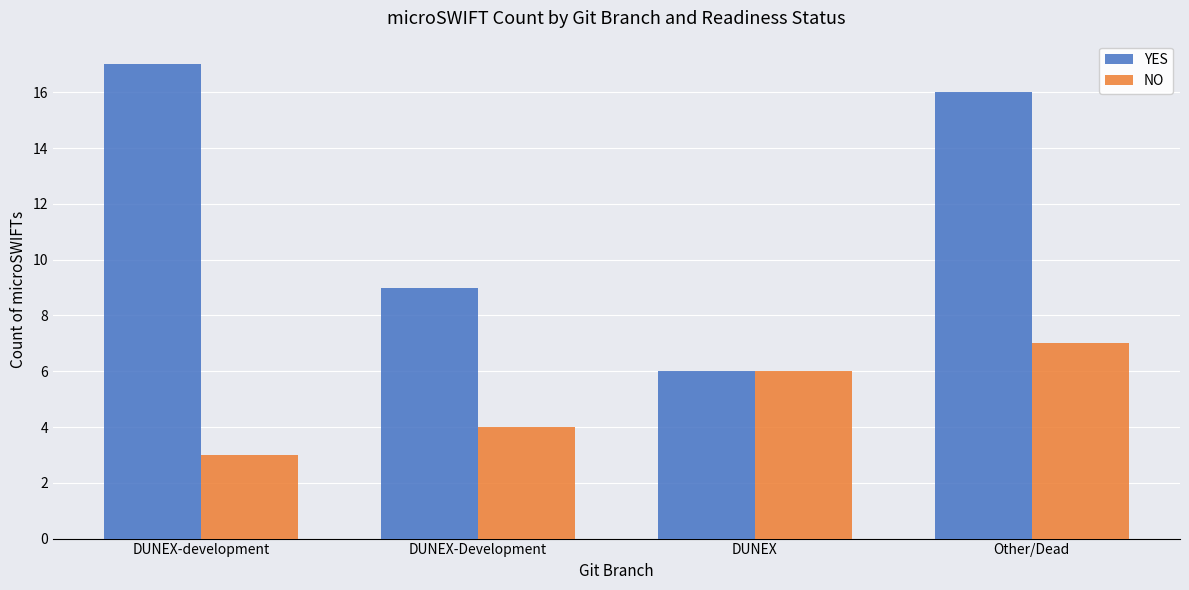

Which series has the widest spread of values?

YES